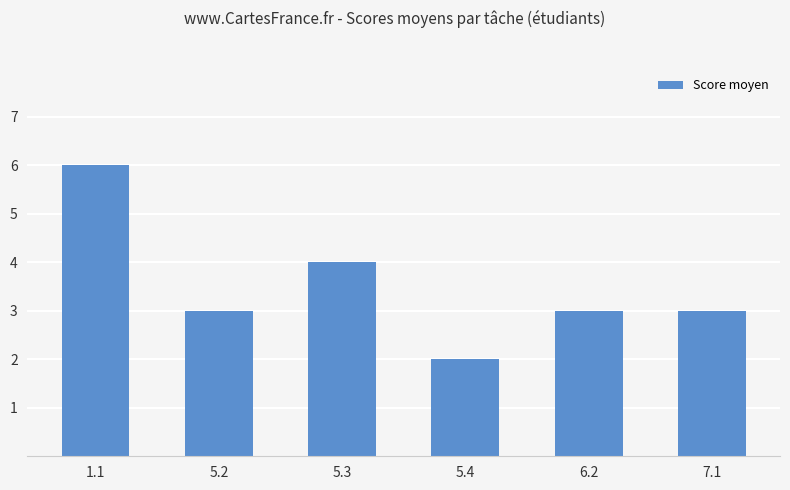

Between 5.4 and 5.2, which is larger?

5.2